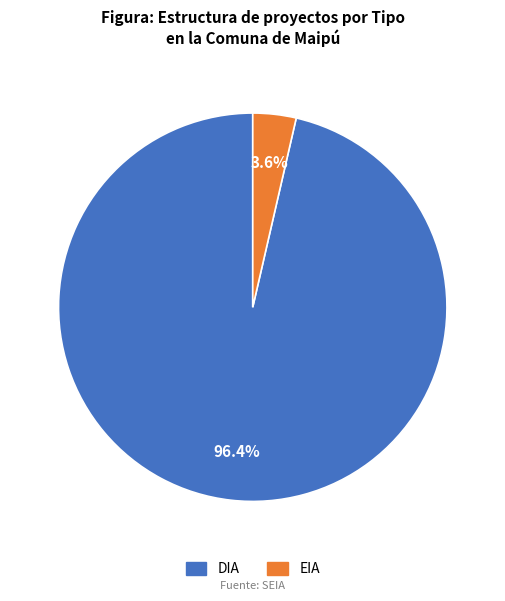

To the nearest percent, what is the average slice percentage?

50%